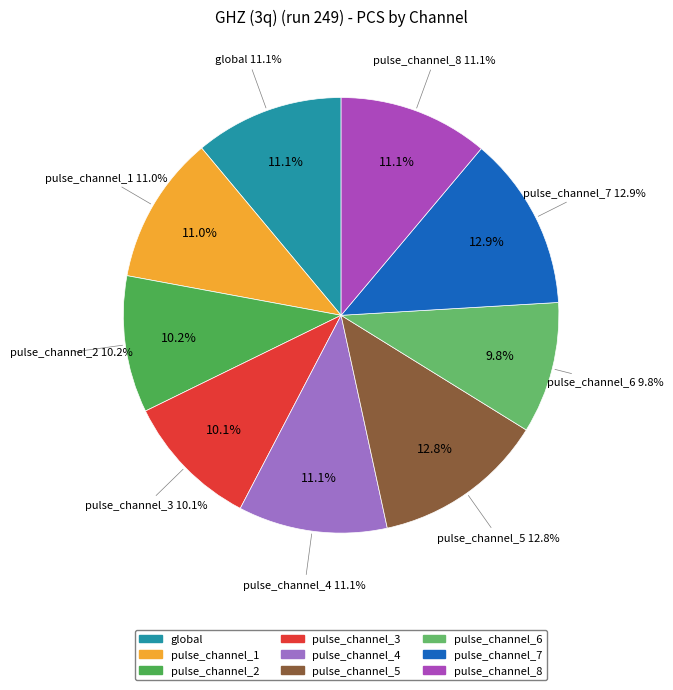

Is the sum of pulse_channel_2 and pulse_channel_6 greater than half?

No